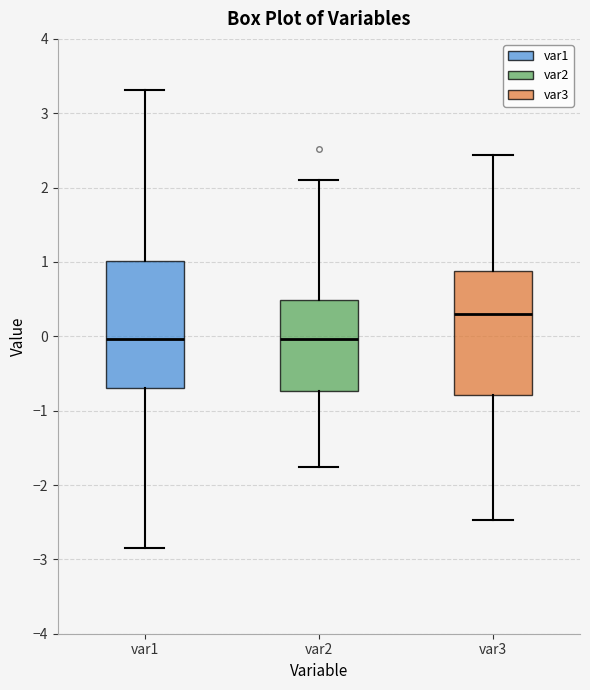

Reading left to right, transcribe this box plot: for each box, give where its median line is, the range the box spans, and where its two whiskers end, as read against the y-axis. The values are not printed on the chart, so give them approximately, as read against the axis.

var1: median 0.0, box -0.7 to 1.0, whiskers -2.8 to 3.3
var2: median 0.0, box -0.7 to 0.5, whiskers -1.8 to 2.1
var3: median 0.3, box -0.8 to 0.9, whiskers -2.5 to 2.4